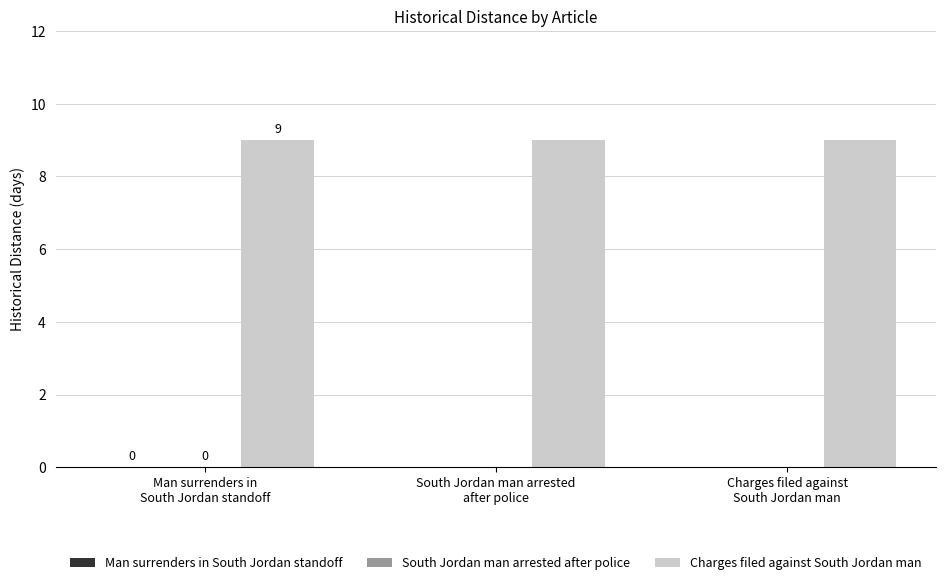

What is the difference between the highest and lowest values at South Jordan man arrested
after police?

9